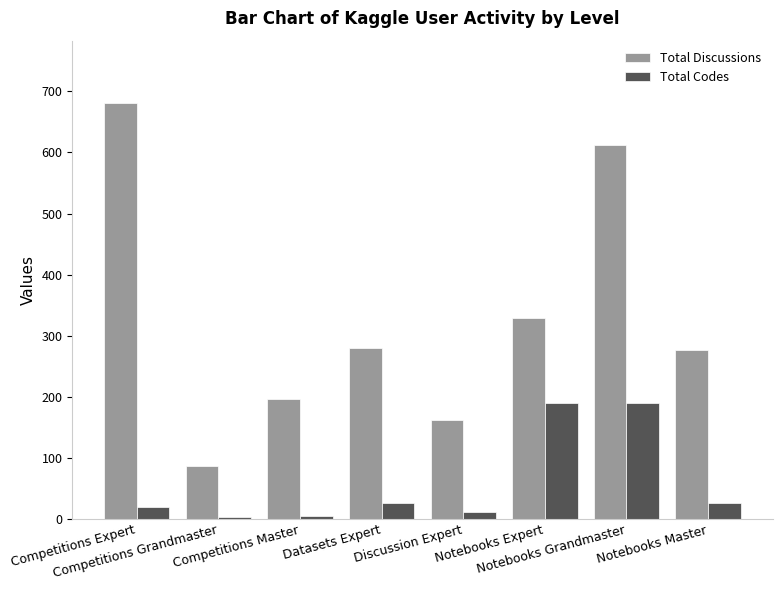

Which series has the largest total across all categories?

Total Discussions